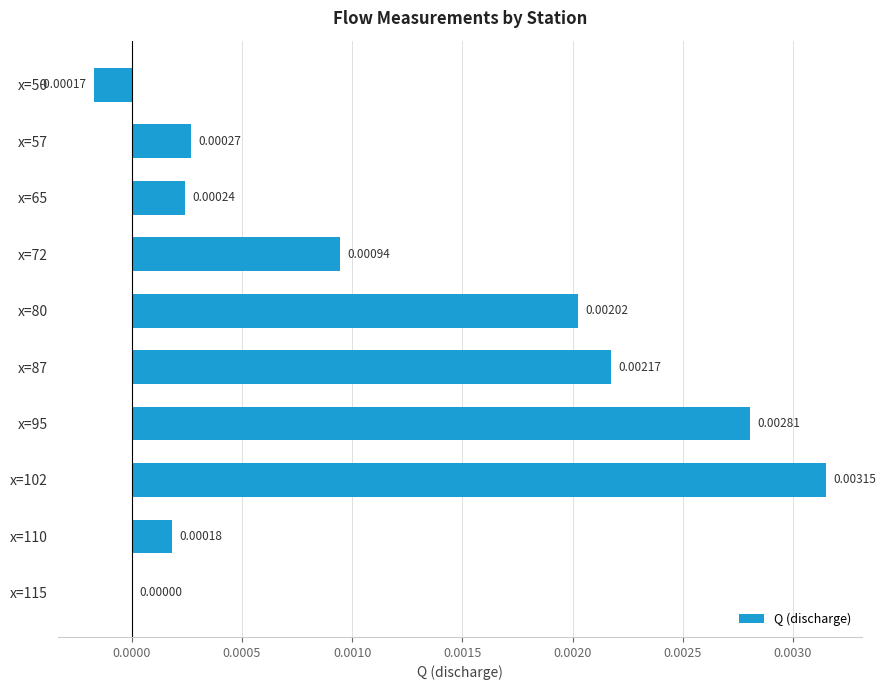

Where is the data nearest to the value 0?

x=115